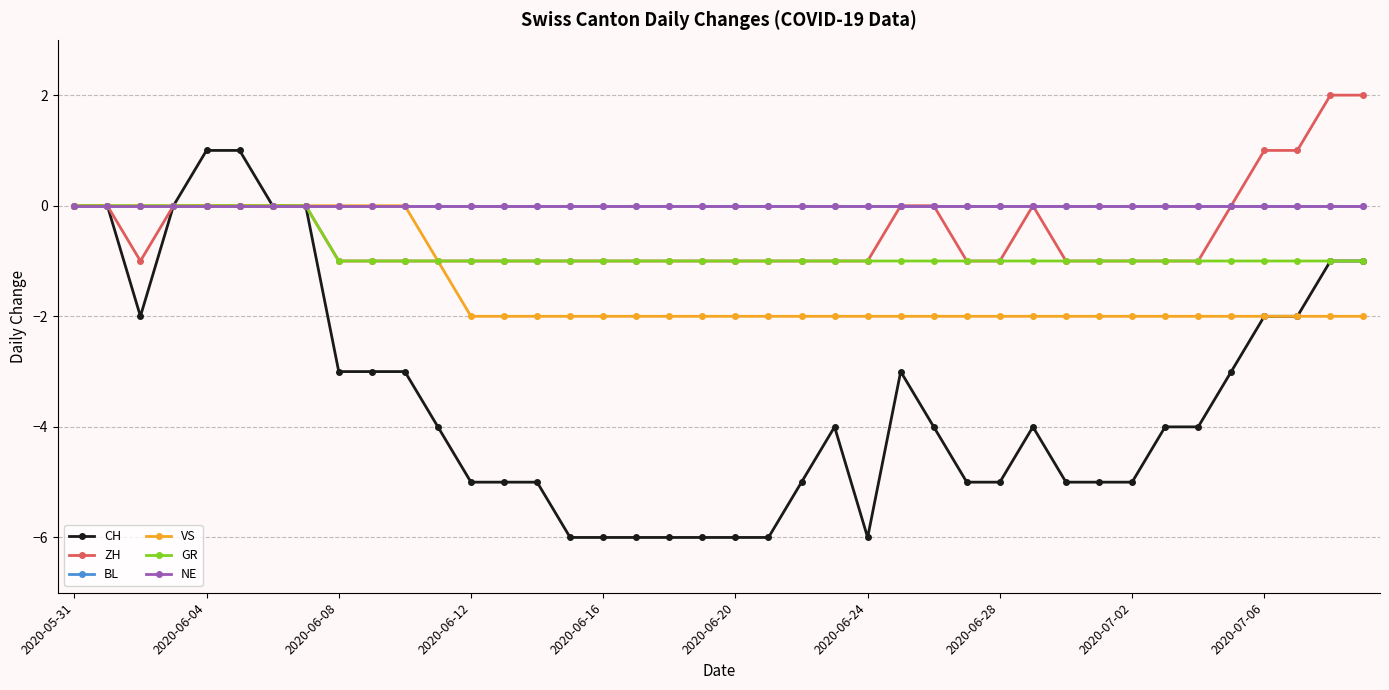

Does the chart have visible grid lines?

Yes